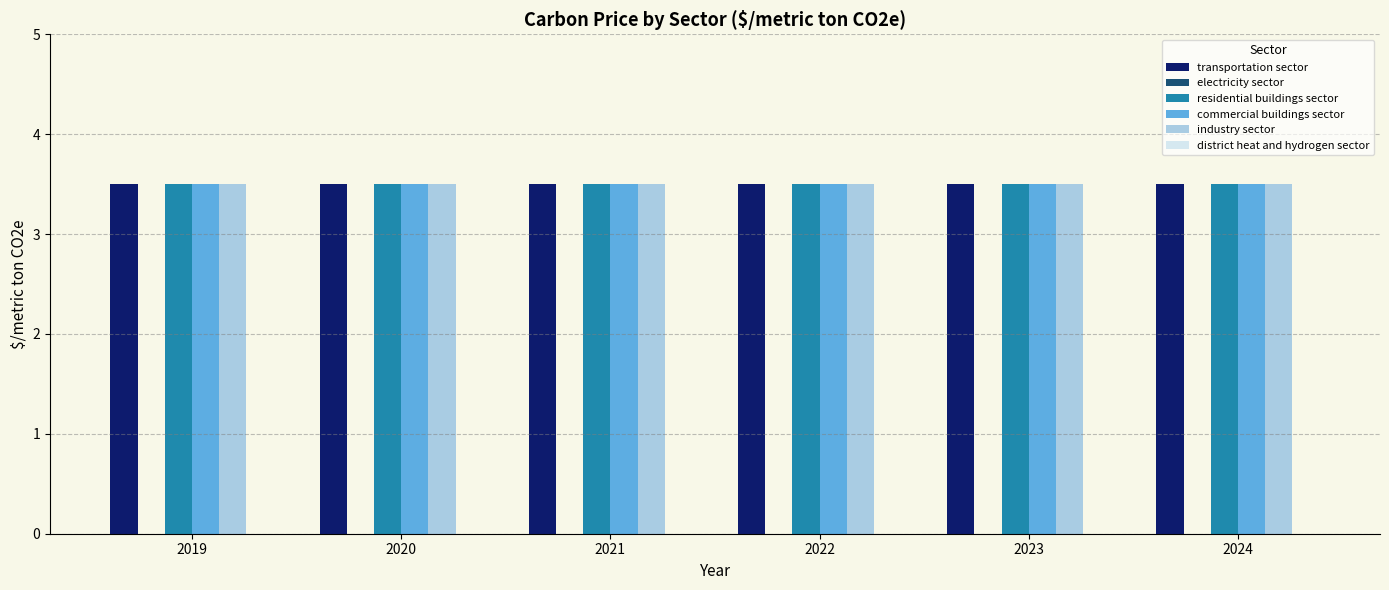

What are all the series names shown in the legend?

transportation sector, electricity sector, residential buildings sector, commercial buildings sector, industry sector, district heat and hydrogen sector